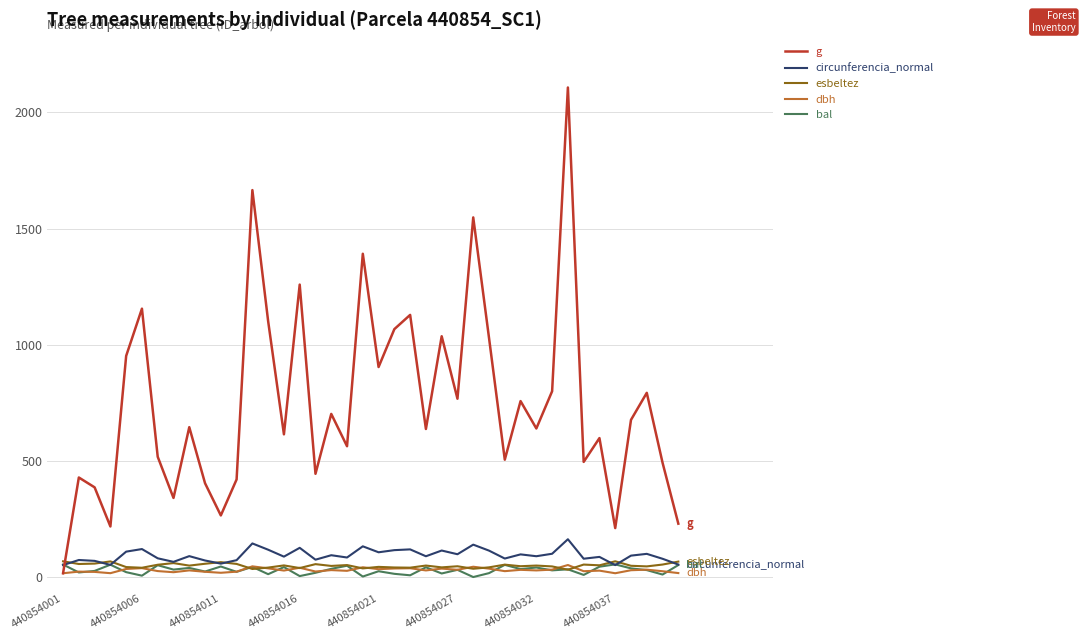

Which series has the largest total across all categories?

g